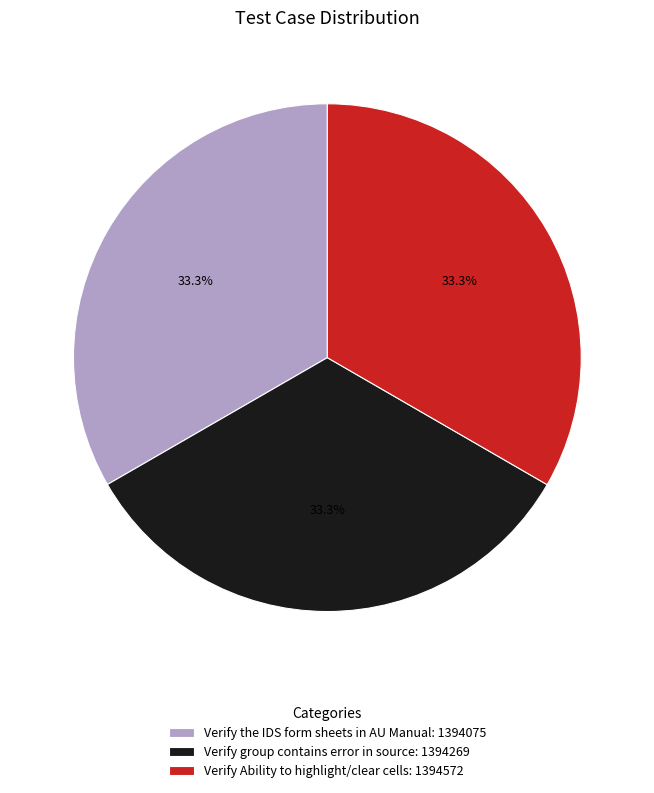

How many segments does this pie chart have?

3